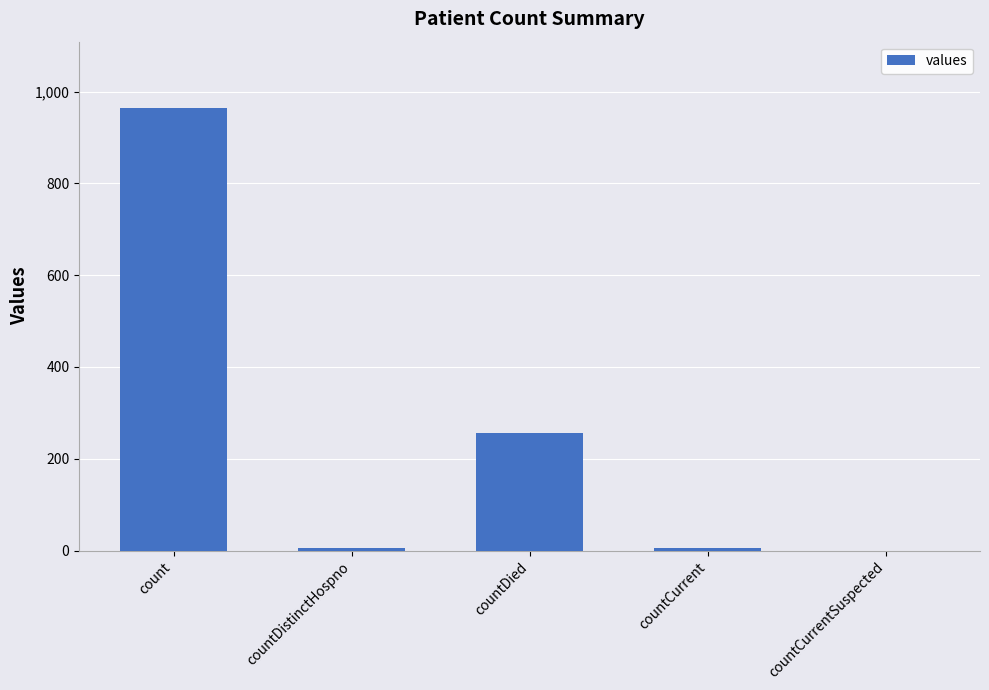

Are the bars horizontal?

No